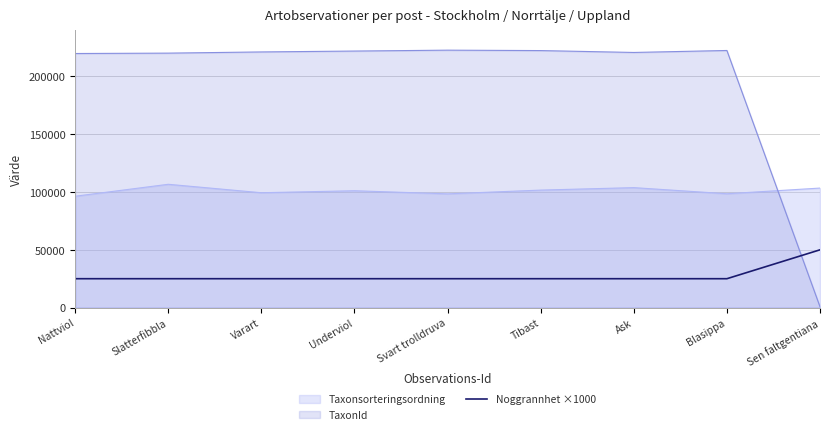

What is the spread (max minus min) of values at Nattviol?

194874